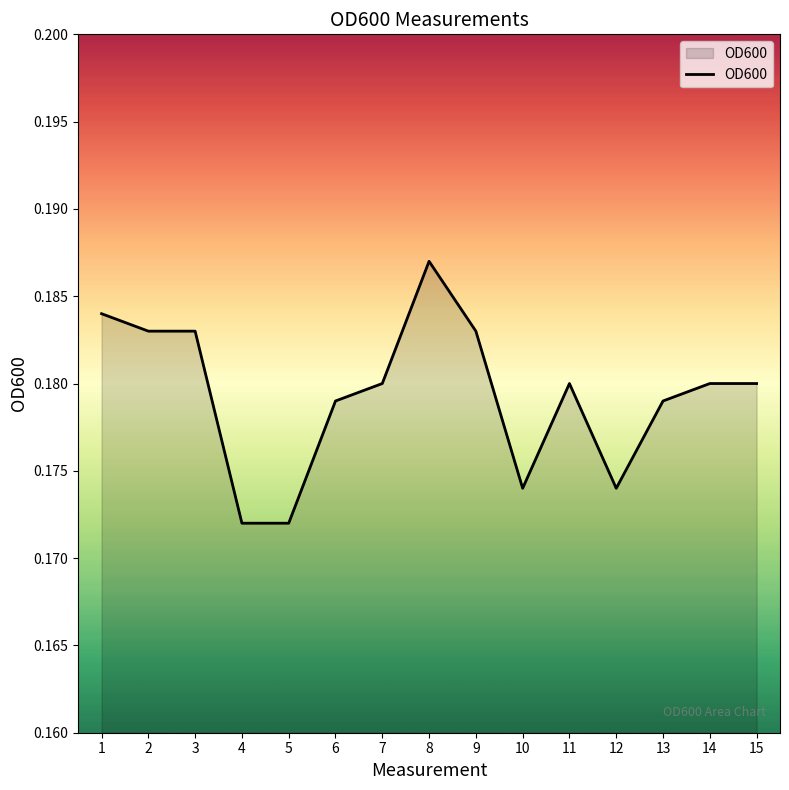

At which category does the chart reach its peak across all series?

8